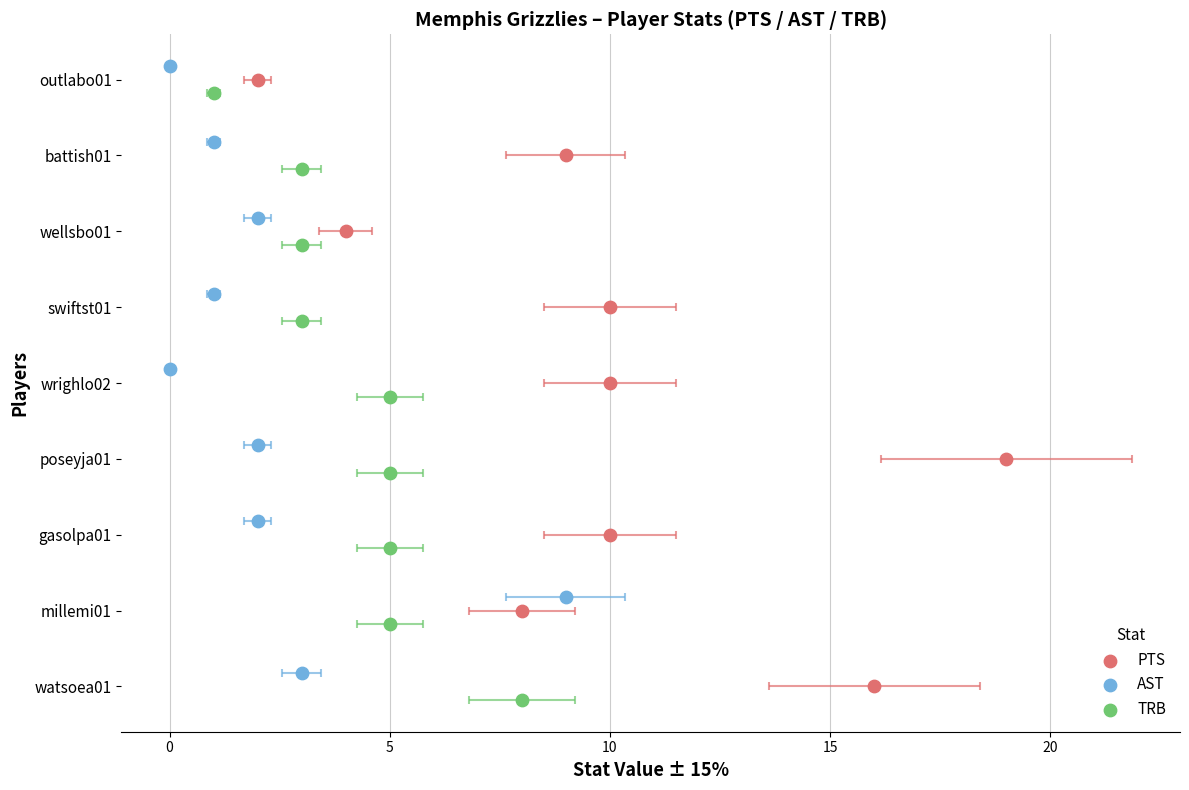

Which series contains the highest Y value?

AST